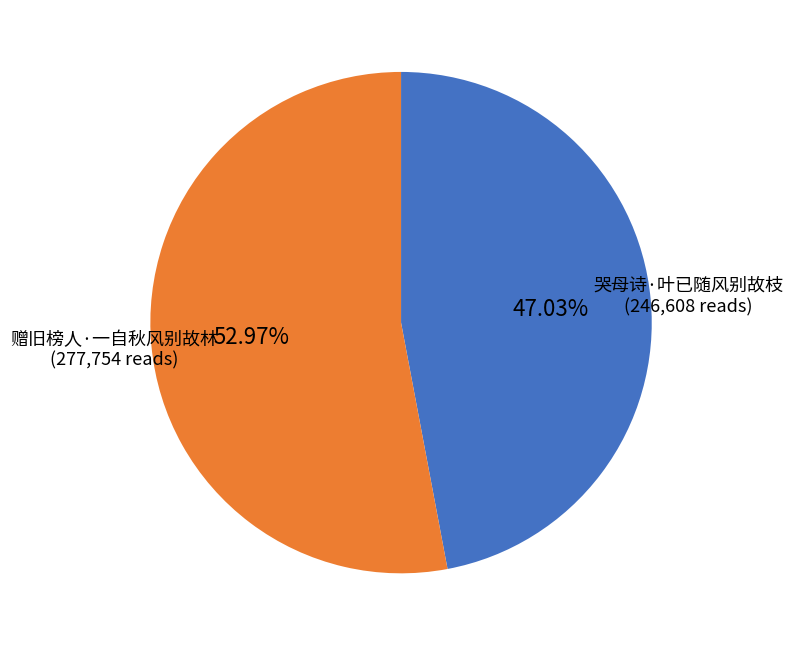

To the nearest percent, what portion does 赠旧榜人·一自秋风别故林 represent?

53%